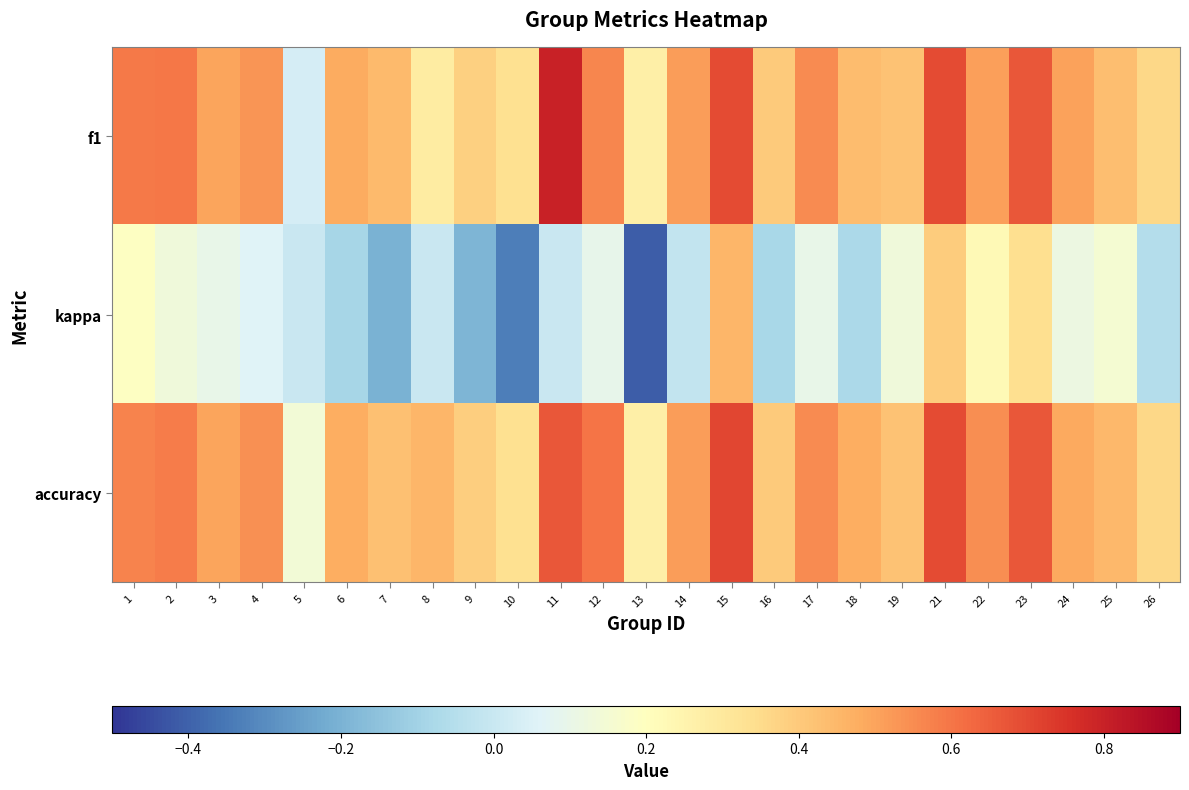

At 21, list the series in order from smallest to largest.

kappa, accuracy, f1